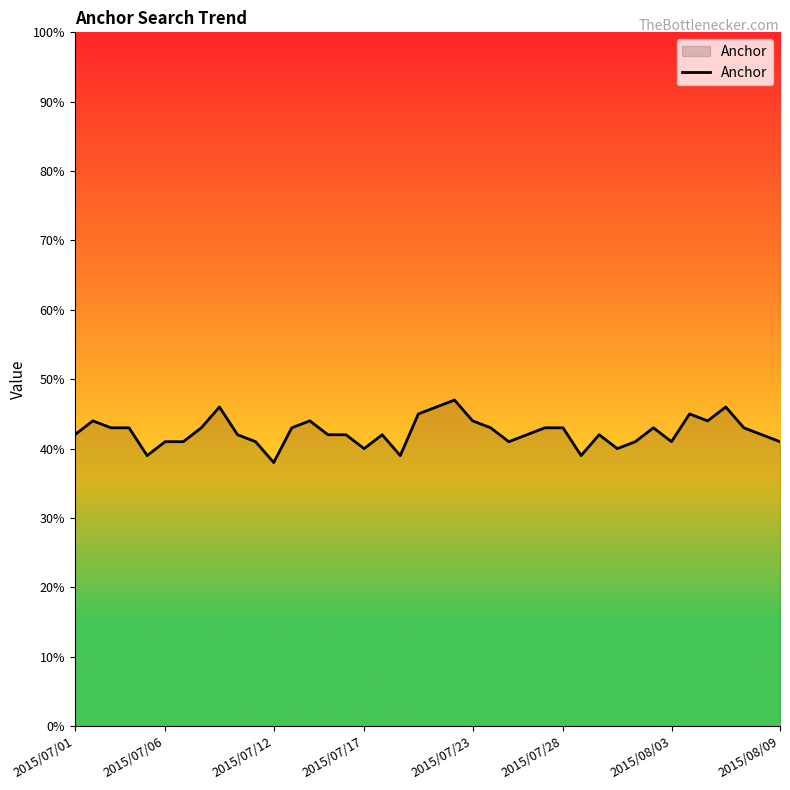

What is the minimum value shown in the chart?

38